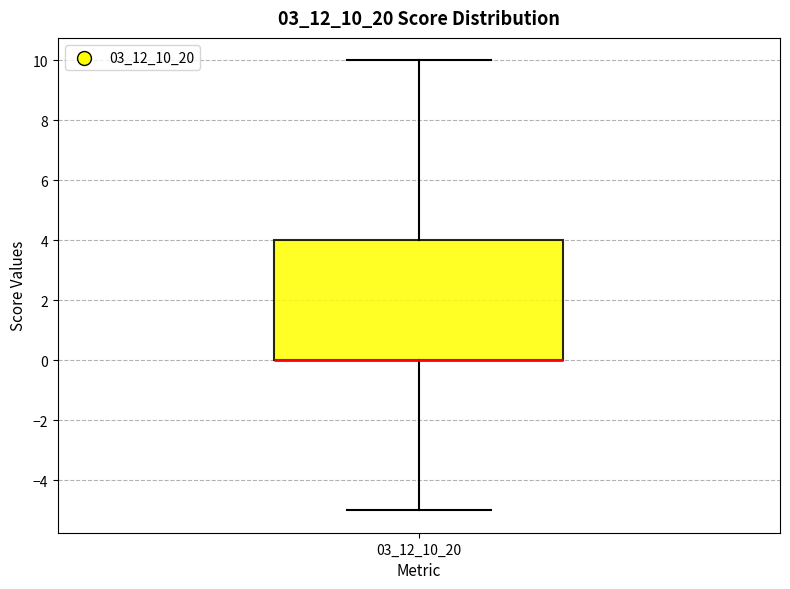

Where is the lower edge of the box at x = 03_12_10_20 on the y-axis? The values are not printed on the chart, so give them approximately, as read against the axis.

0